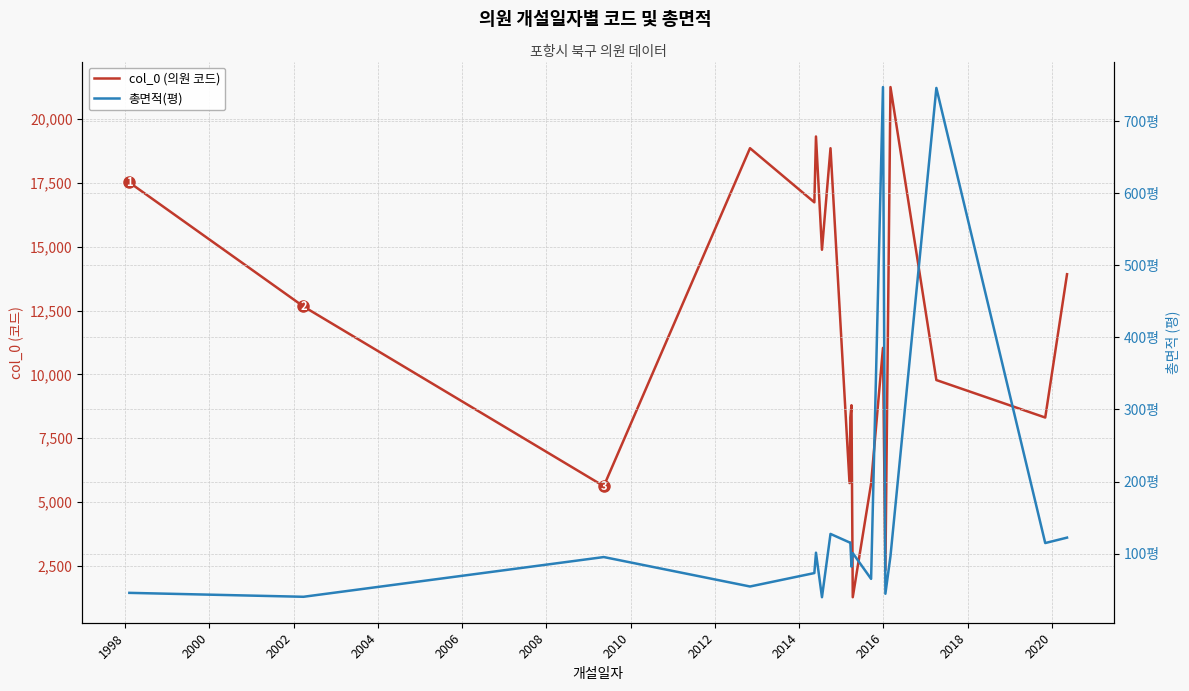

What is the label of the 11th point from the right?

2014